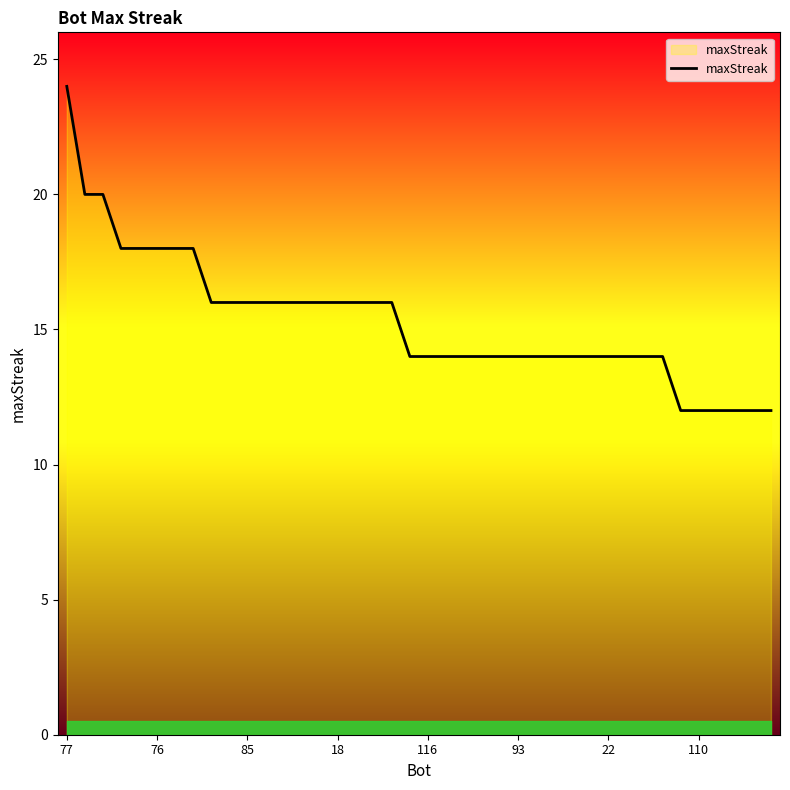

What is the difference between the maximum and second lowest values?

12